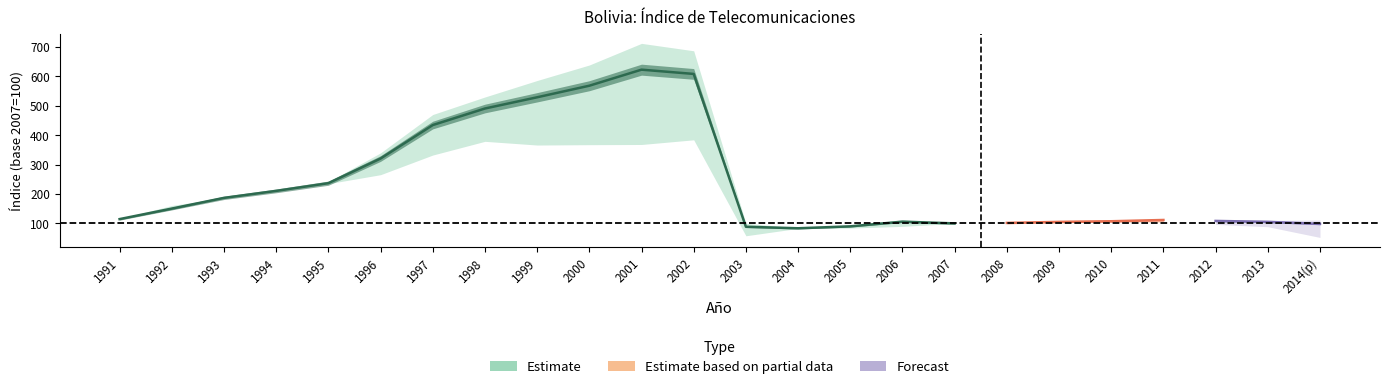

At which category does the chart reach its minimum across all series?

2014(p)